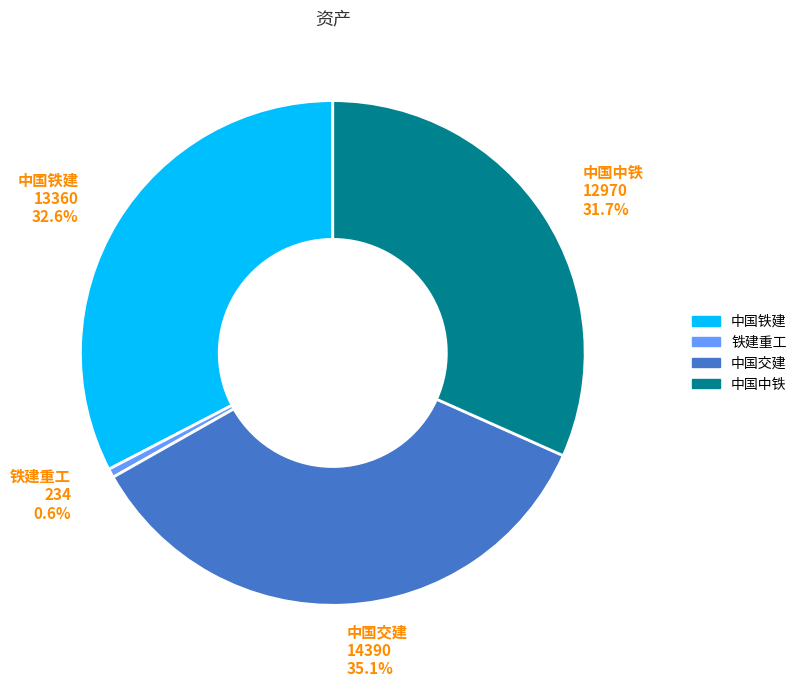

Does 中国交建 represent more than half of the total?

No